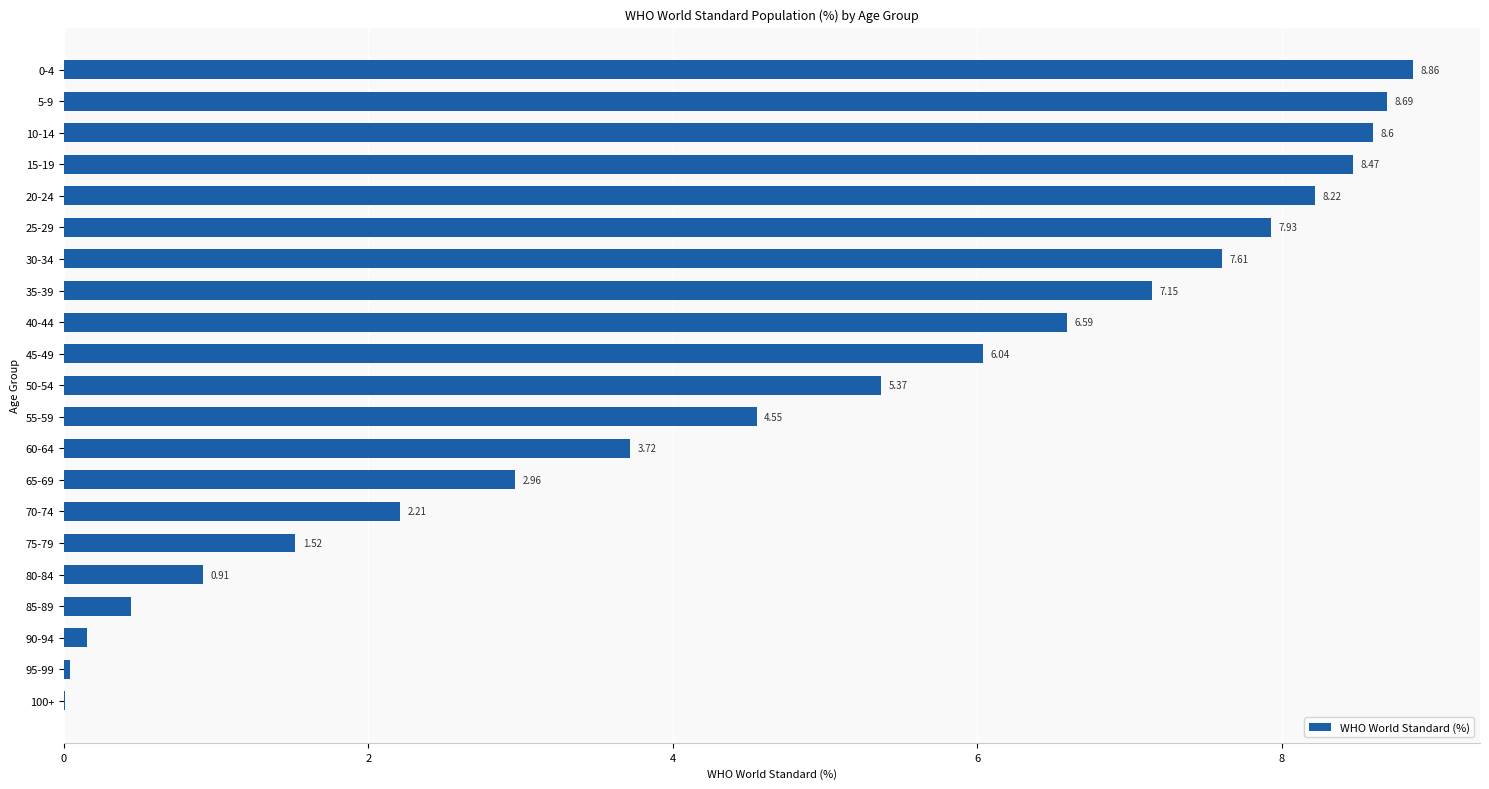

What is the change in value from 20-24 to 60-64?

-4.5